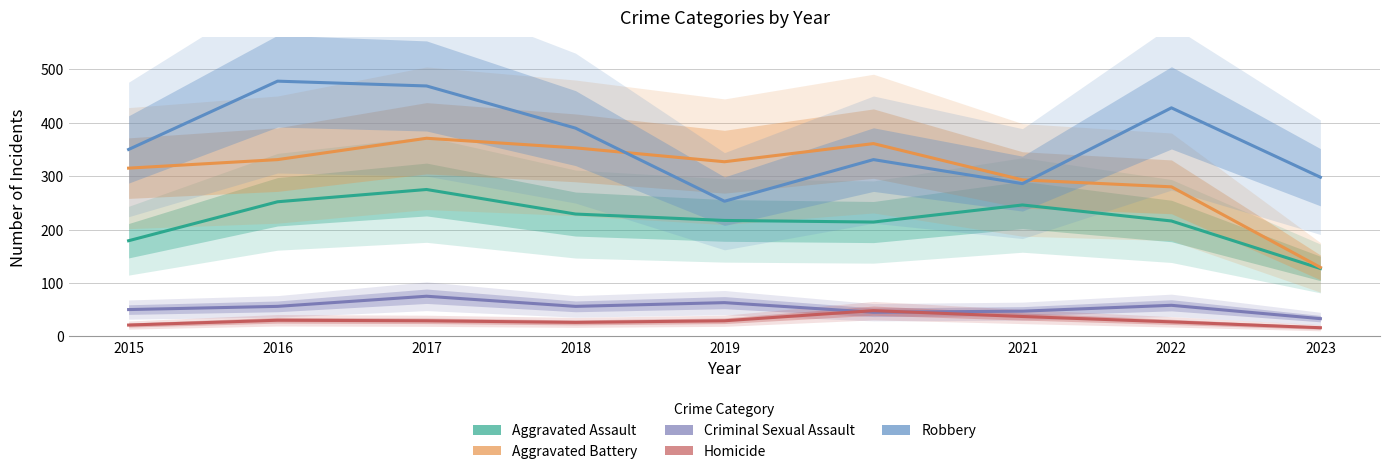

How many lines are shown in the chart?

5